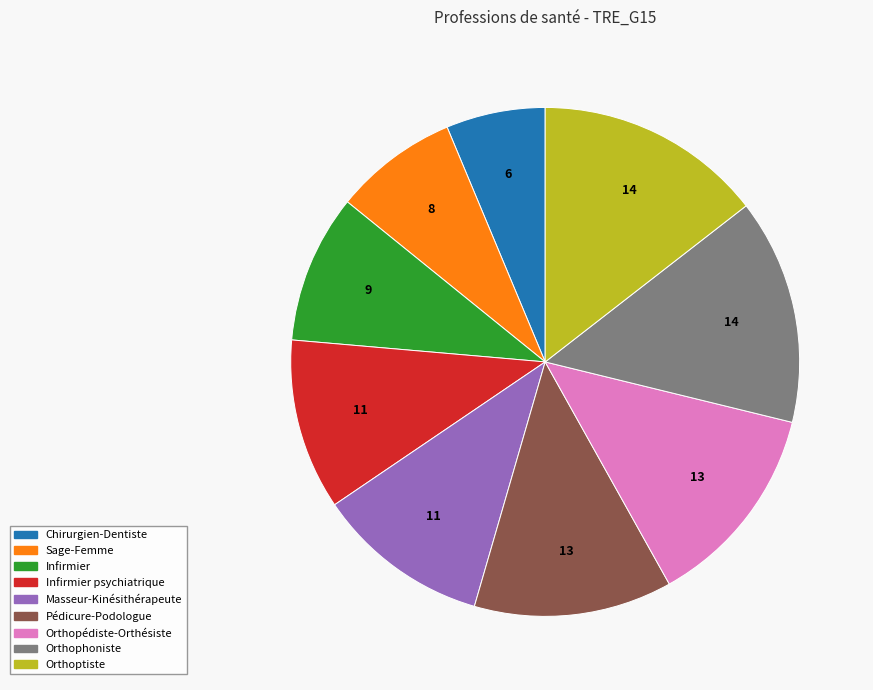

Approximately how many times larger is the value at Orthopédiste-Orthésiste compared to Infirmier?

1.4